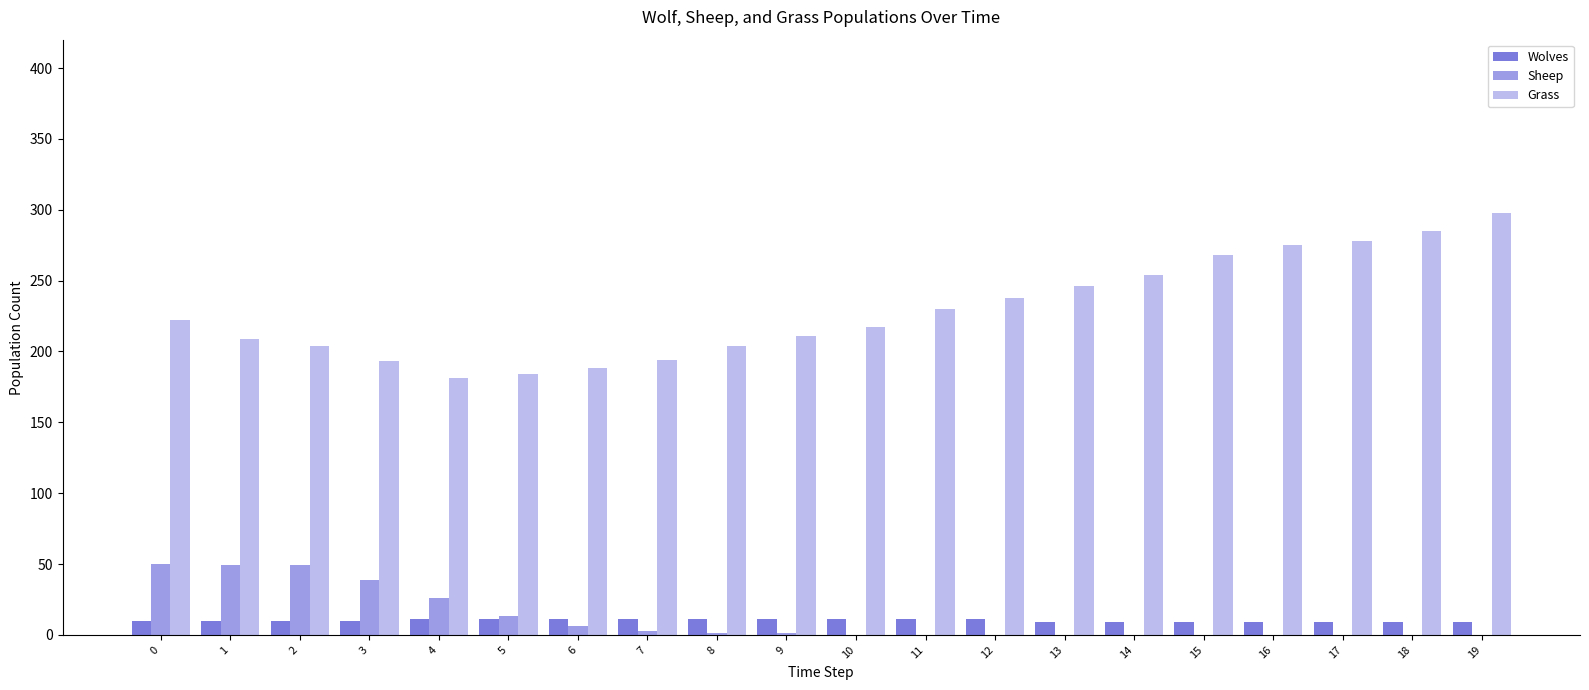

What is the spread (max minus min) of values at 17?

278